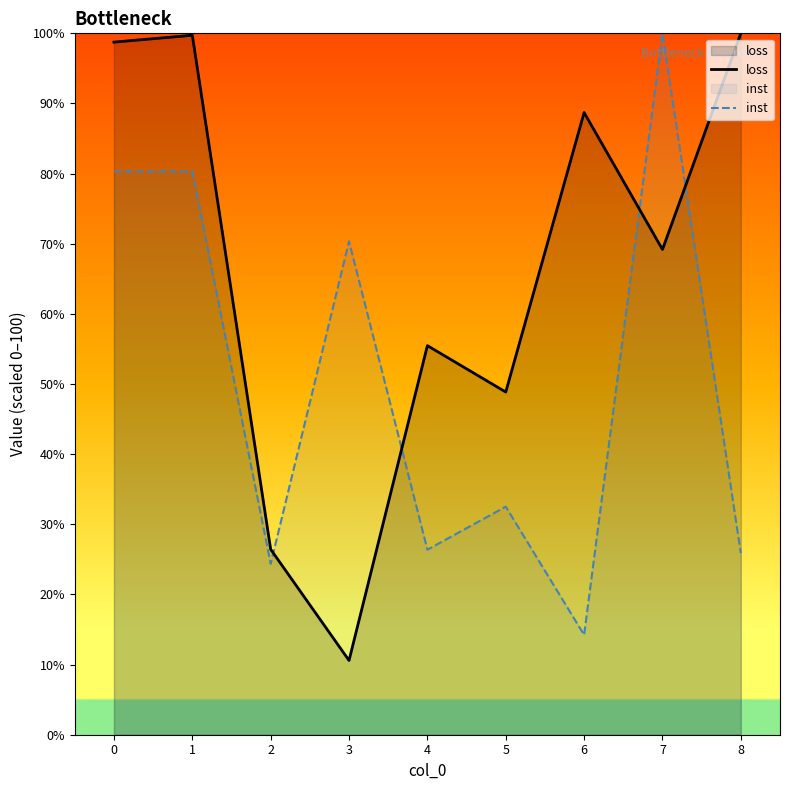

How many interior local peaks does the loss series have?

3